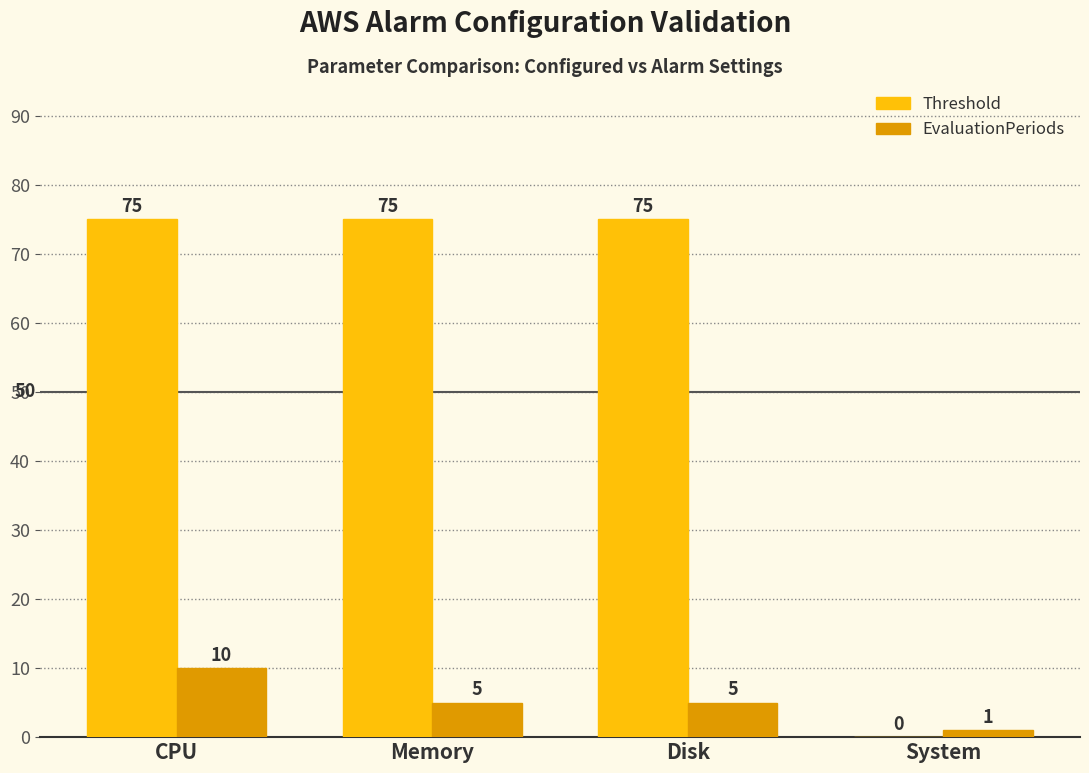

What are all the series names shown in the legend?

Threshold, EvaluationPeriods